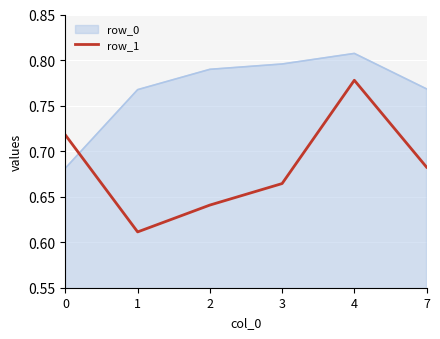

At which category is the sum across all series the highest?

4